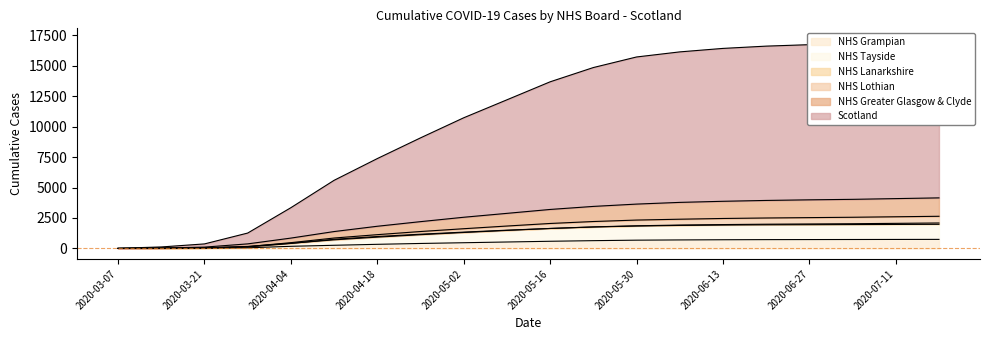

Does the chart display data point markers on the line(s)?

No